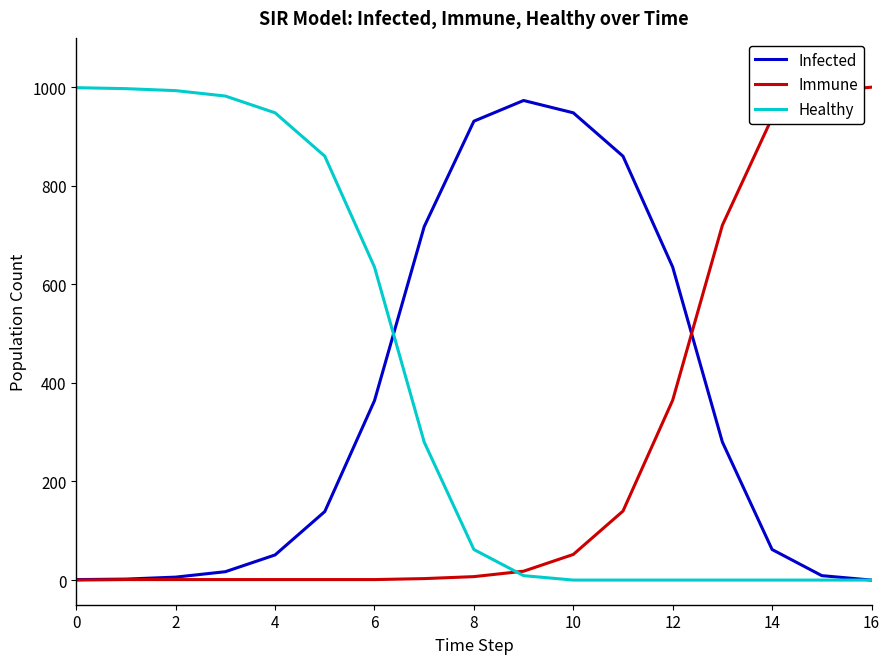

What is the maximum value shown in the chart?

1000